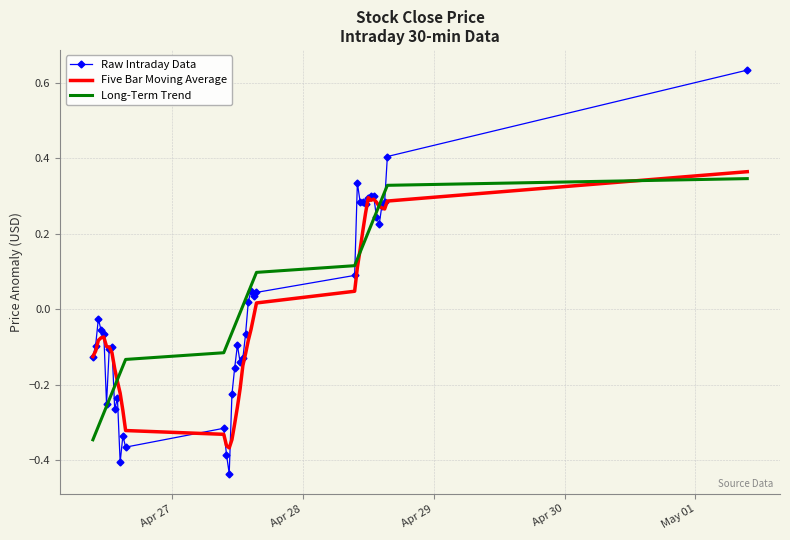

Which series has the widest spread of values?

Raw Intraday Data